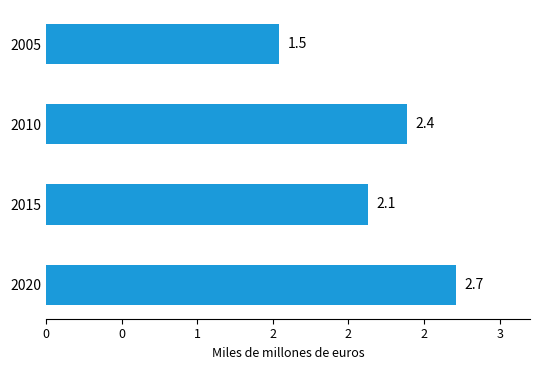

Are the bars grouped side by side (vs. stacked)?

No